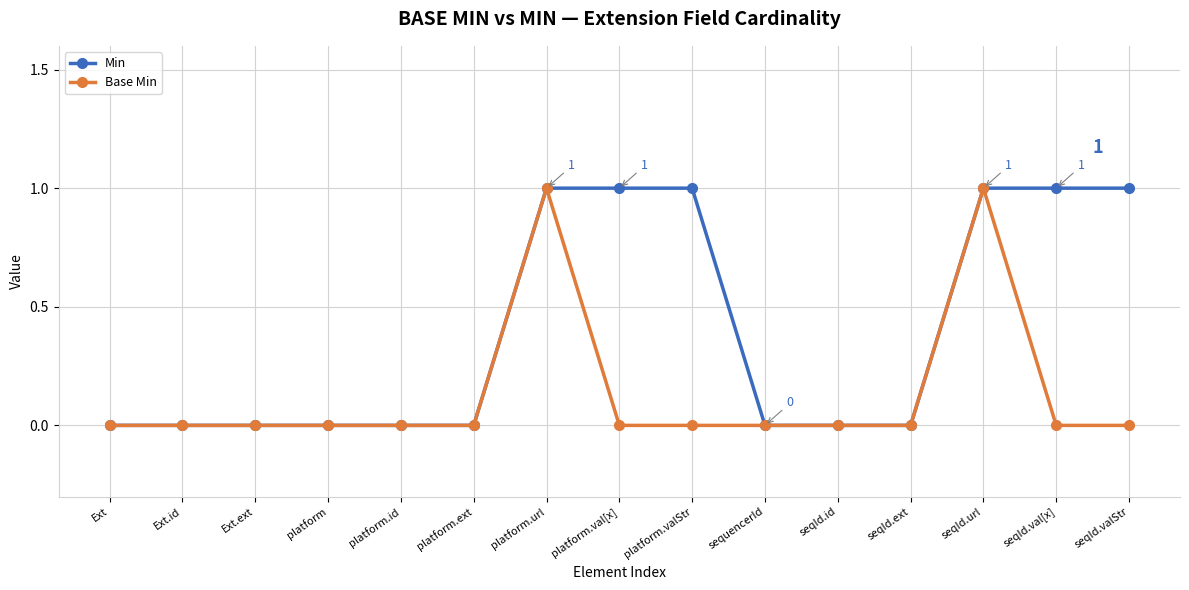

List the series in order of their overall mean, lowest first.

Base Min, Min